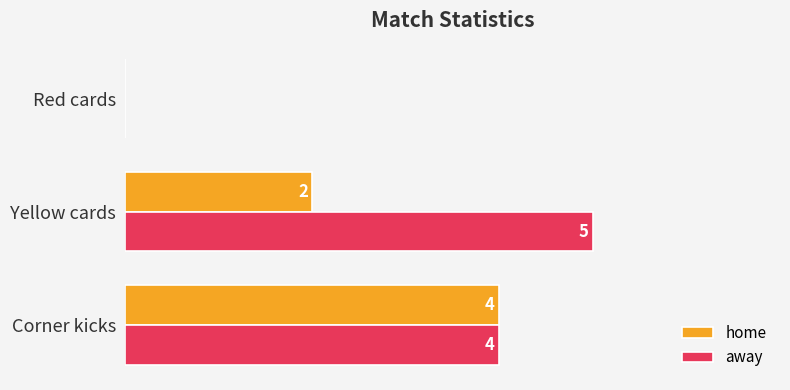

At which label is home closest to 2?

Yellow cards